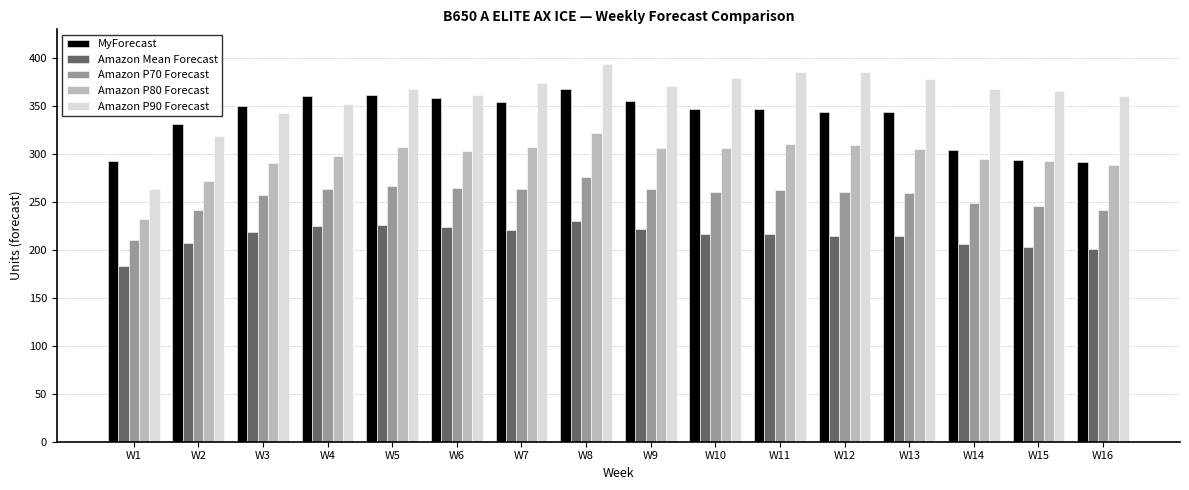

List the series in order of their peak value, lowest first.

Amazon Mean Forecast, Amazon P70 Forecast, Amazon P80 Forecast, MyForecast, Amazon P90 Forecast